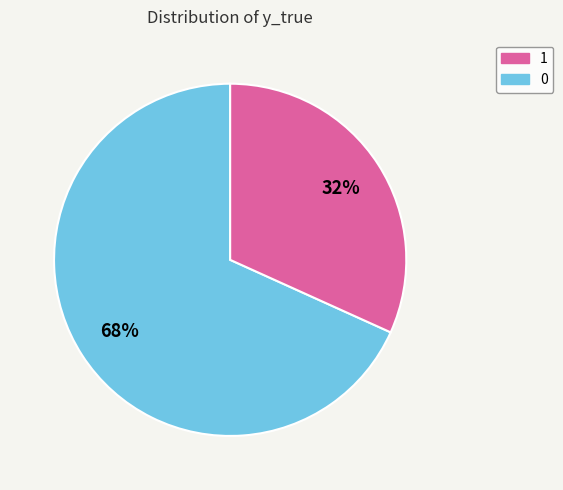

Is there any slice that represents more than half of the pie?

Yes